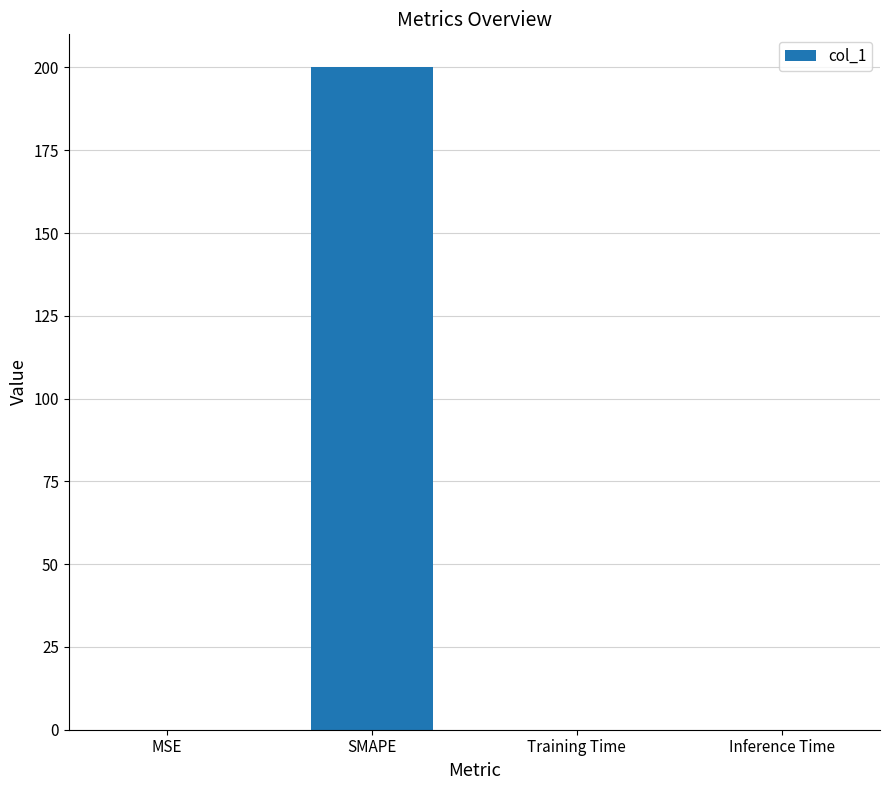

Which category has the highest value across all series?

SMAPE